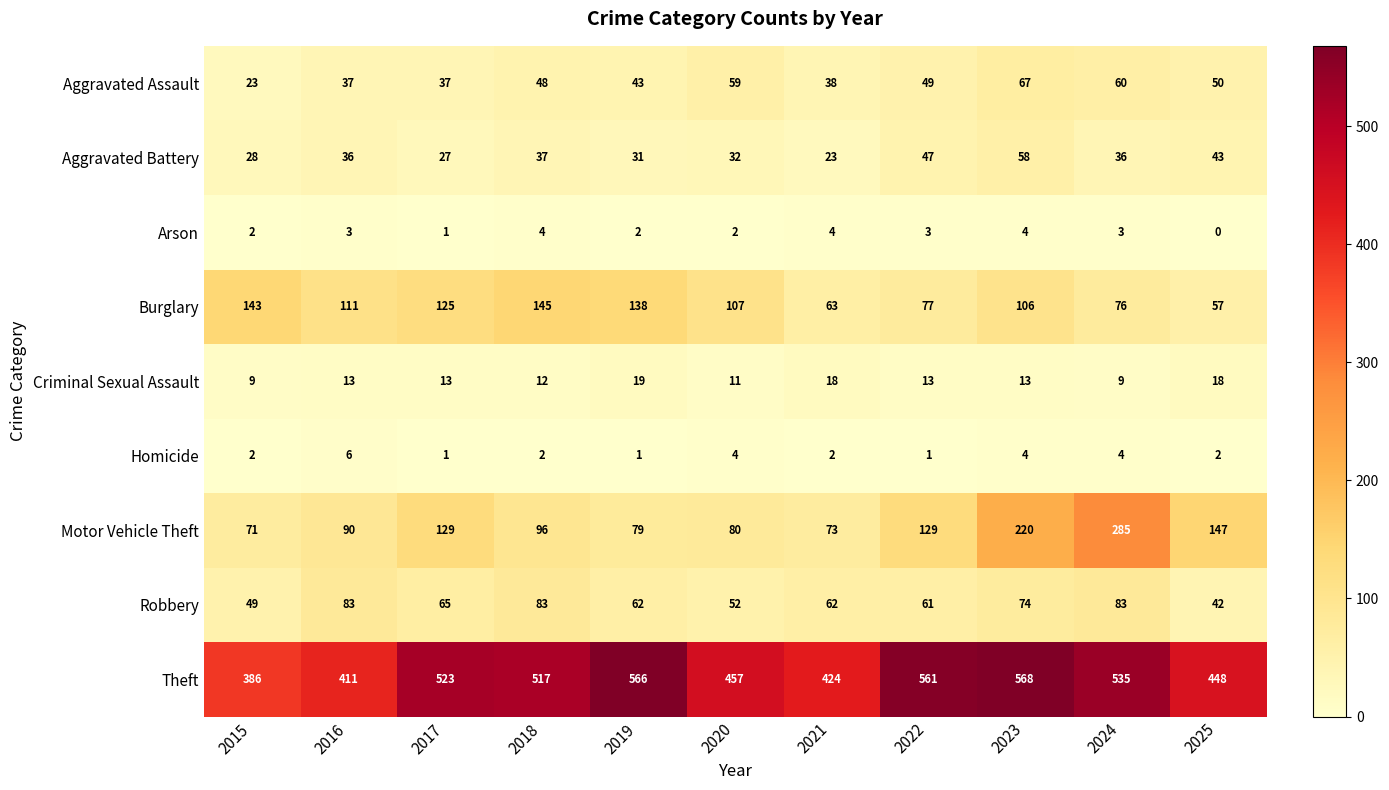

What is the difference between the highest and lowest values at 2015?

384